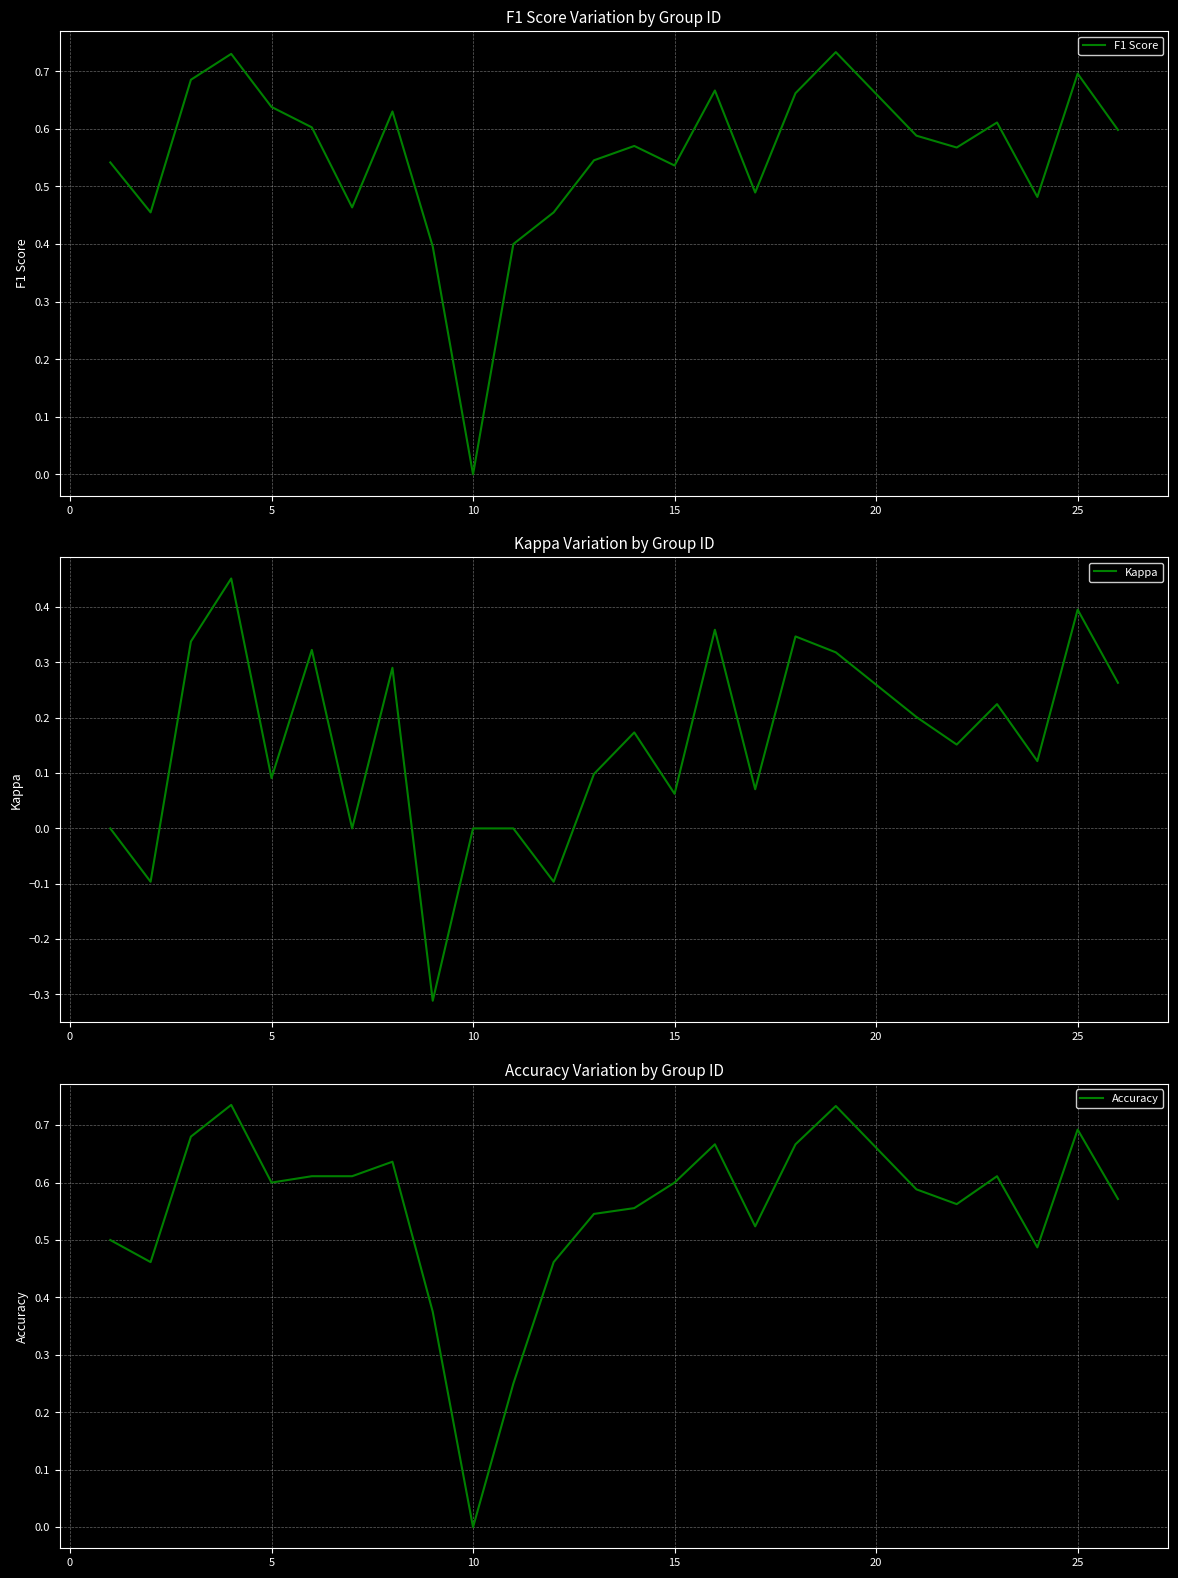

The value of F1 Score at 10 is 0.0. True or false?

True